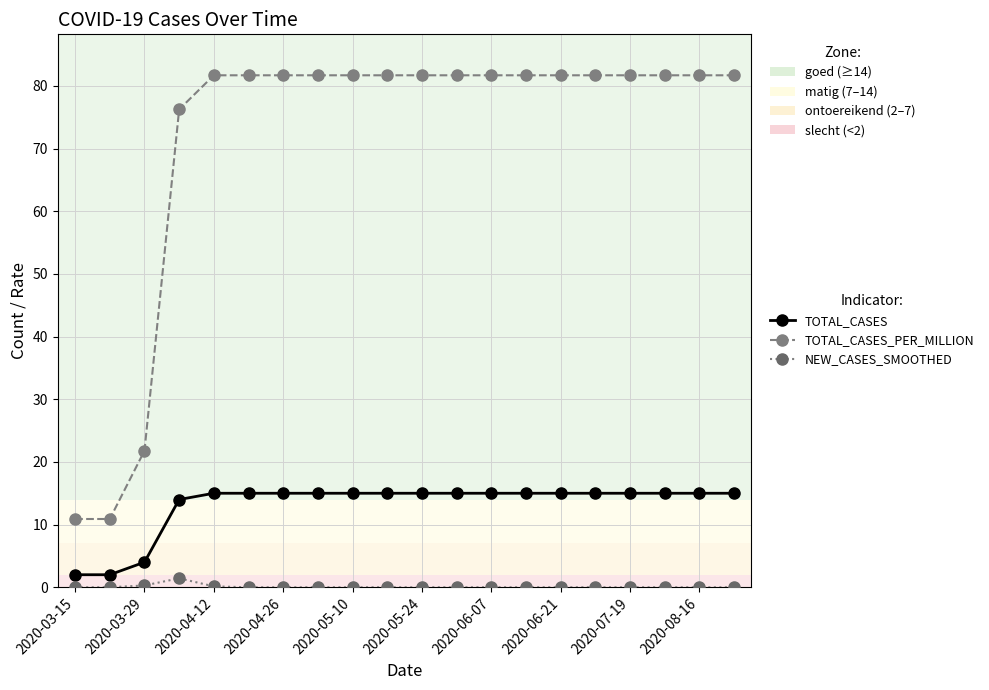

What are all the series names shown in the legend?

TOTAL_CASES, TOTAL_CASES_PER_MILLION, NEW_CASES_SMOOTHED